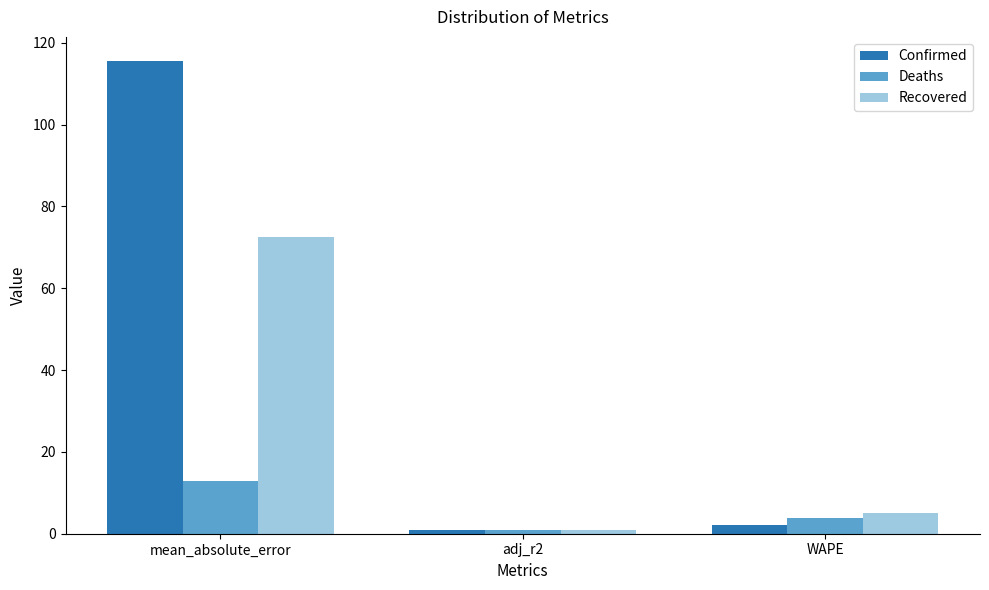

True or false: Confirmed has a value of 1.0 at adj_r2.

True